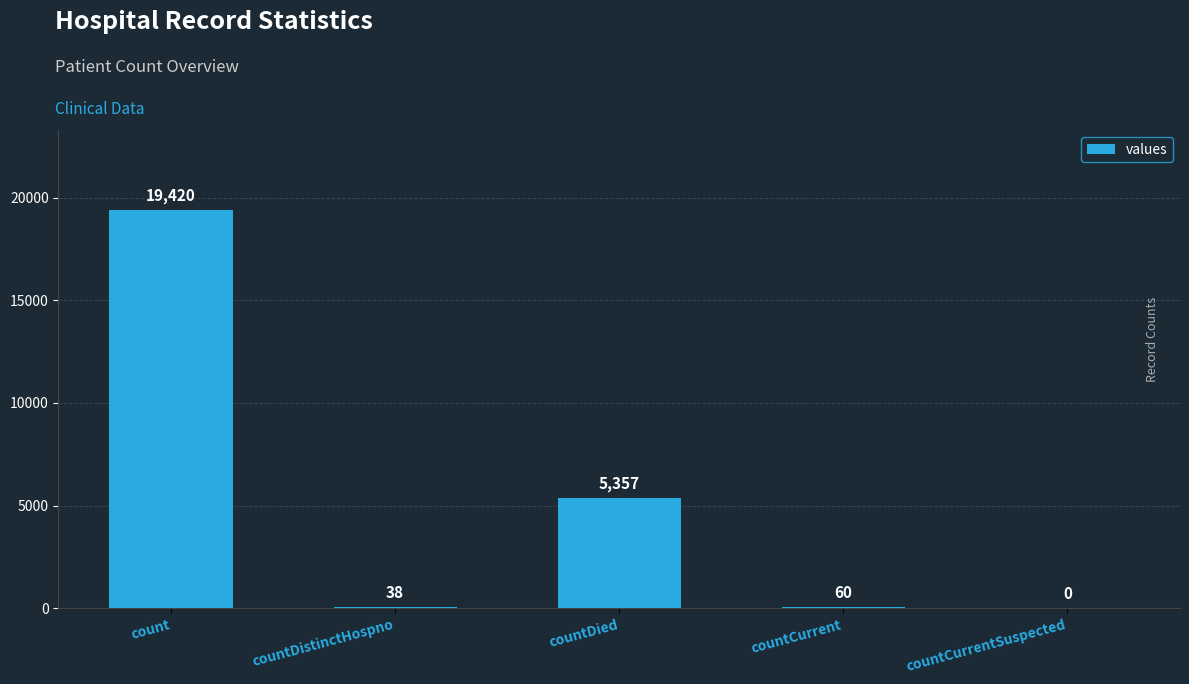

Does the chart contain stacked bars?

No